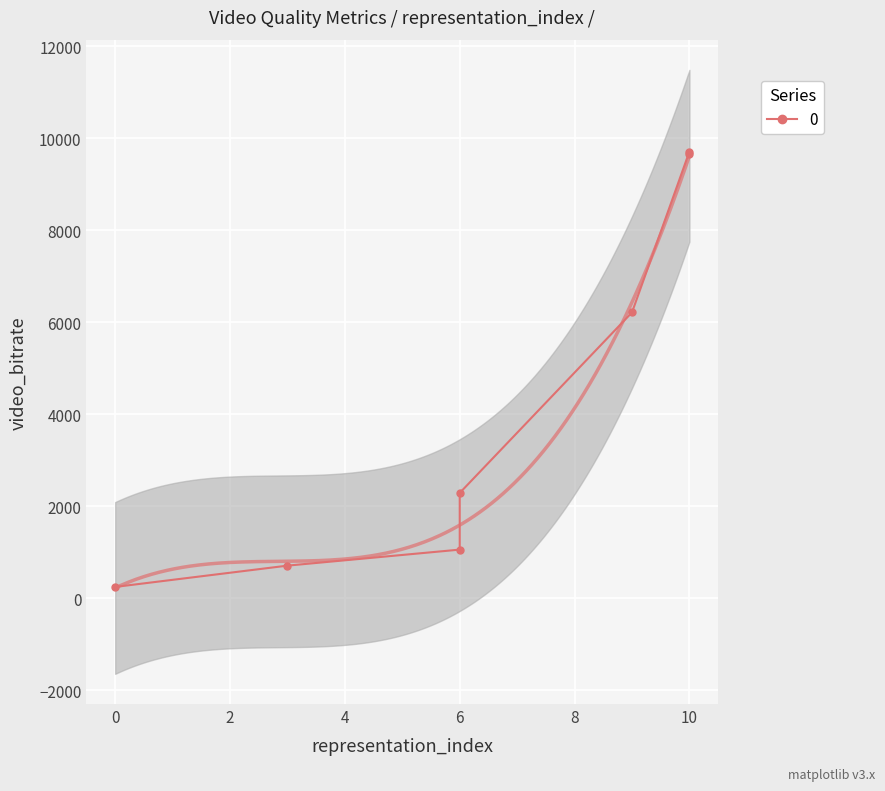

Which series has the largest total across all categories?

video_bitrate